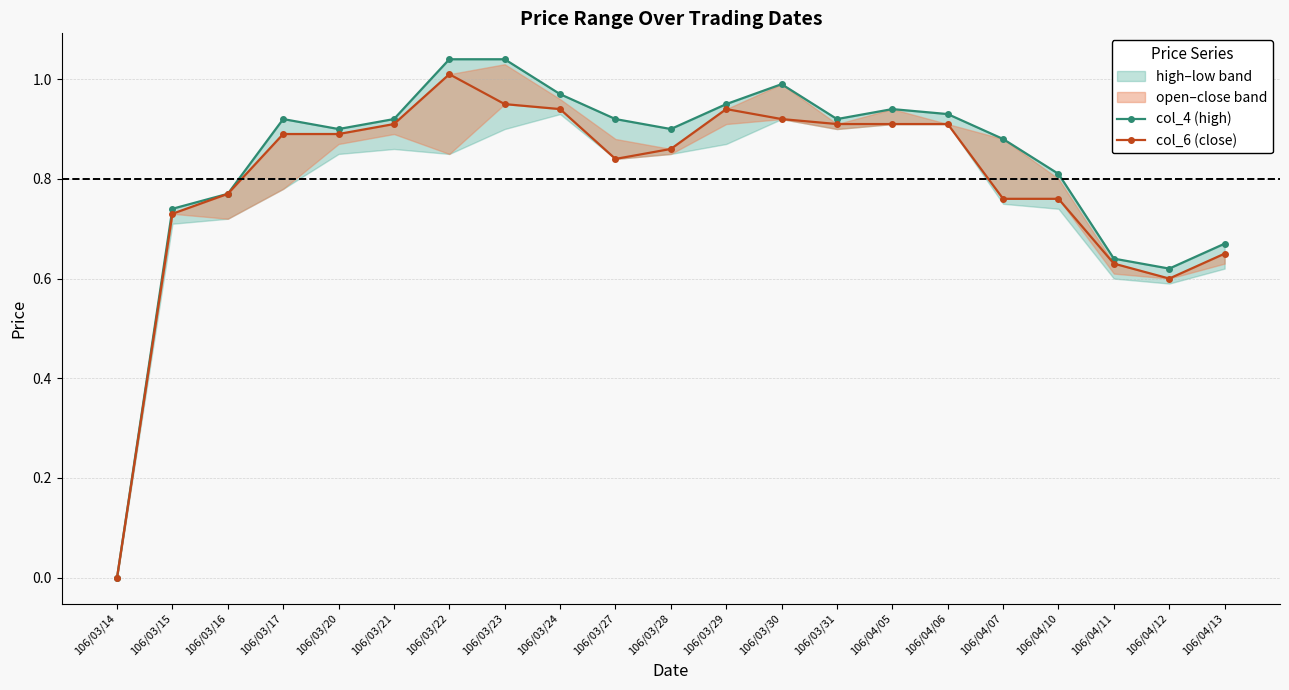

True or false: col_6 (close) and col_4 (high) intersect in this chart.

False